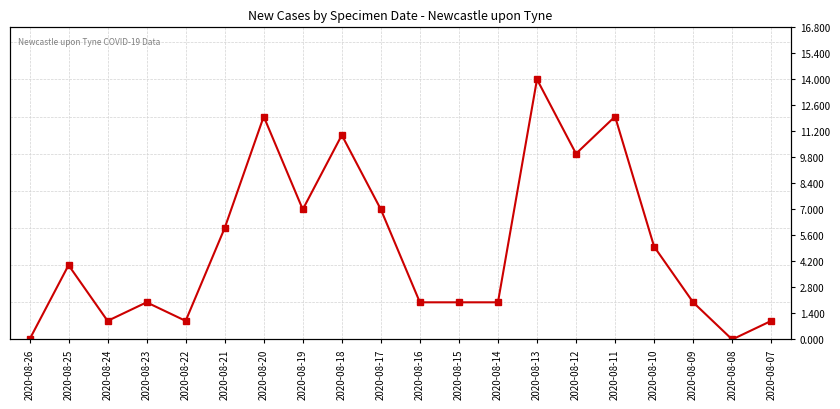

Reading right to left, list all the values displayed in this chart.

2020-08-07=1	2020-08-08=0	2020-08-09=2	2020-08-10=5	2020-08-11=12	2020-08-12=10	2020-08-13=14	2020-08-14=2	2020-08-15=2	2020-08-16=2	2020-08-17=7	2020-08-18=11	2020-08-19=7	2020-08-20=12	2020-08-21=6	2020-08-22=1	2020-08-23=2	2020-08-24=1	2020-08-25=4	2020-08-26=0